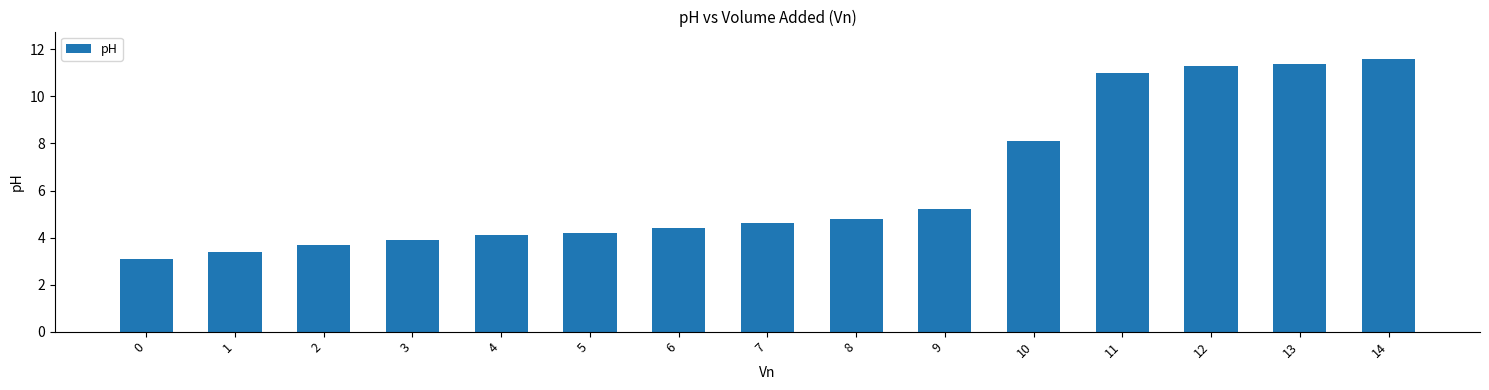

What is the value of the 15th bar from the left?

11.6